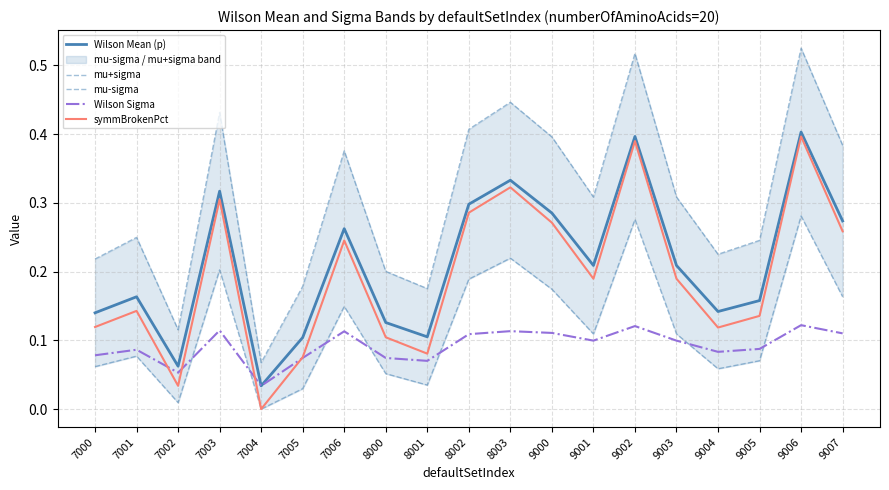

The value of mu+sigma at 7003 is 0.3. True or false?

False